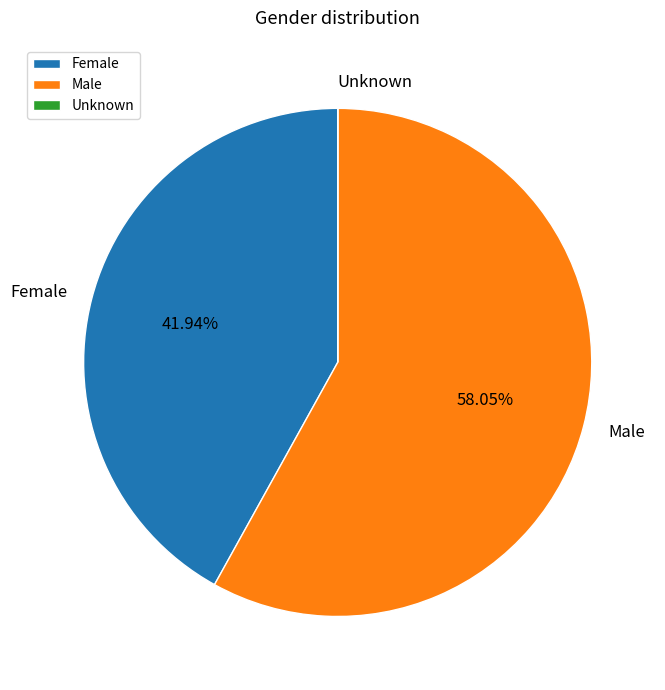

Is the sum of Female and Male greater than half?

Yes